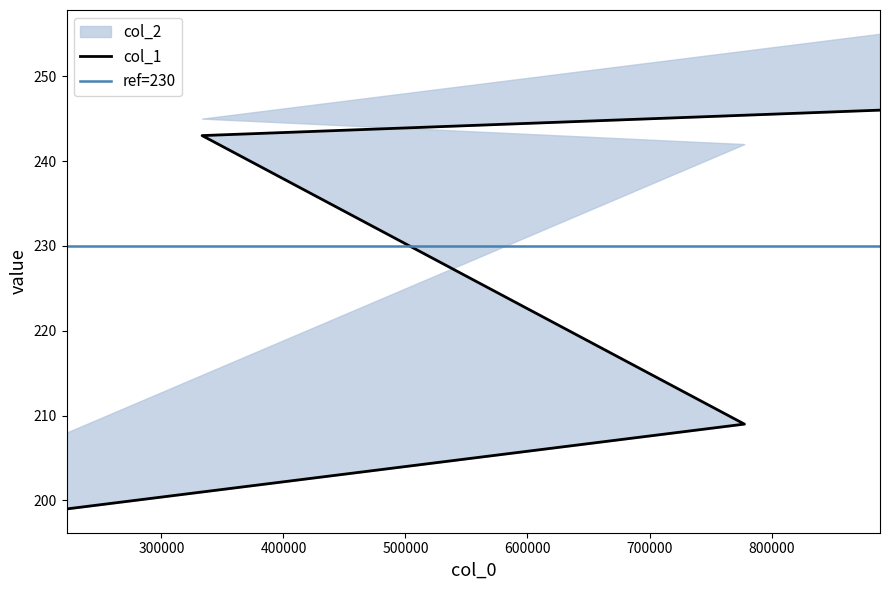

At which label does the data first exceed 243?

888888